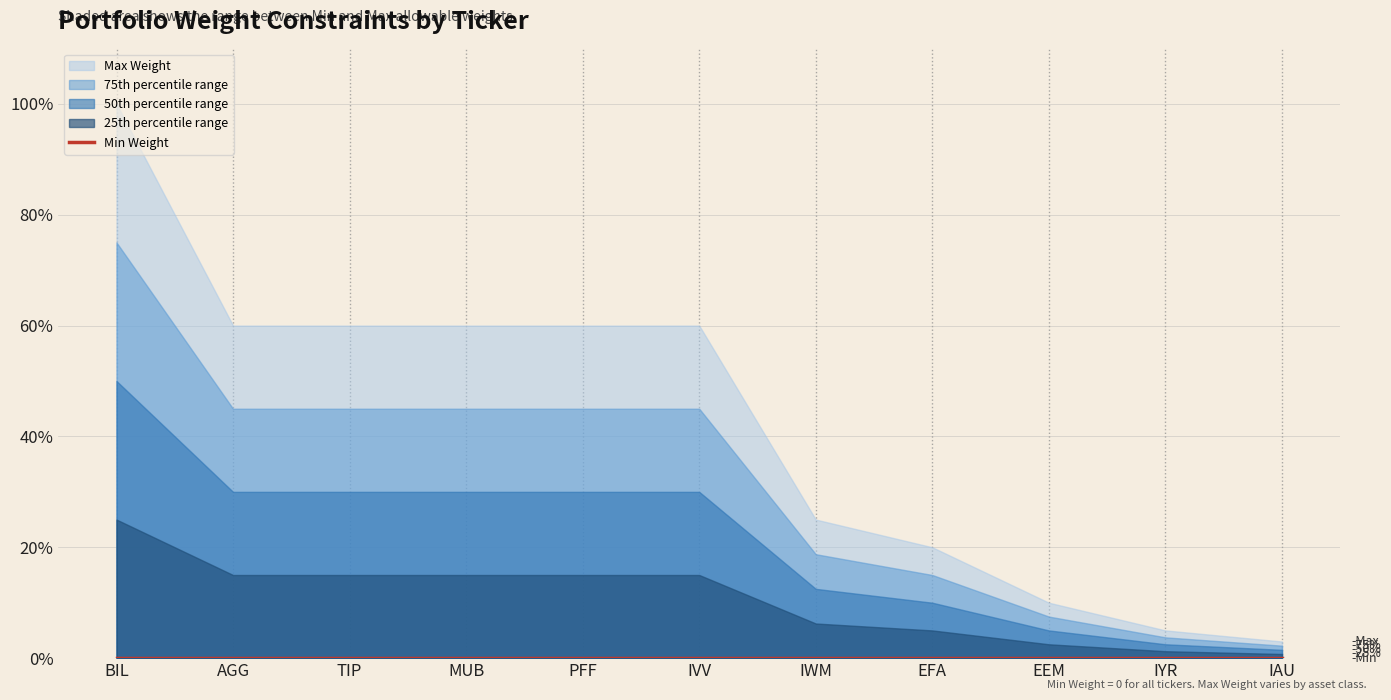

Reading left to right, transcribe all the data shown in this chart.

Min Weight: BIL=0.0	AGG=0.0	TIP=0.0	MUB=0.0	PFF=0.0	IVV=0.0	IWM=0.0	EFA=0.0	EEM=0.0	IYR=0.0	IAU=0.0
Max Weight: BIL=1.0	AGG=0.6	TIP=0.6	MUB=0.6	PFF=0.6	IVV=0.6	IWM=0.2	EFA=0.2	EEM=0.1	IYR=0.1	IAU=0.0